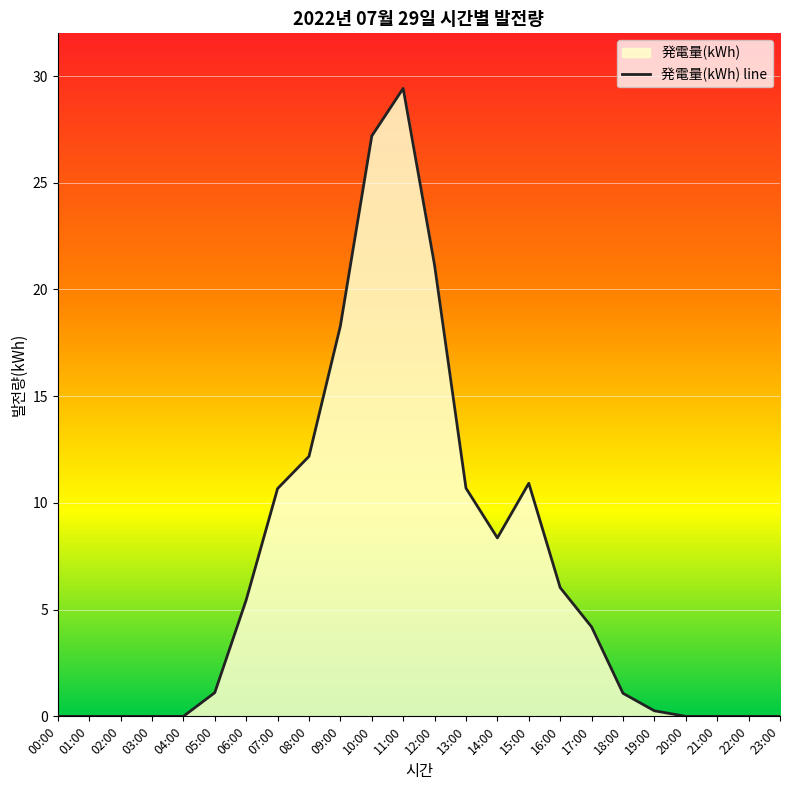

At which category does the chart reach its peak across all series?

11:00